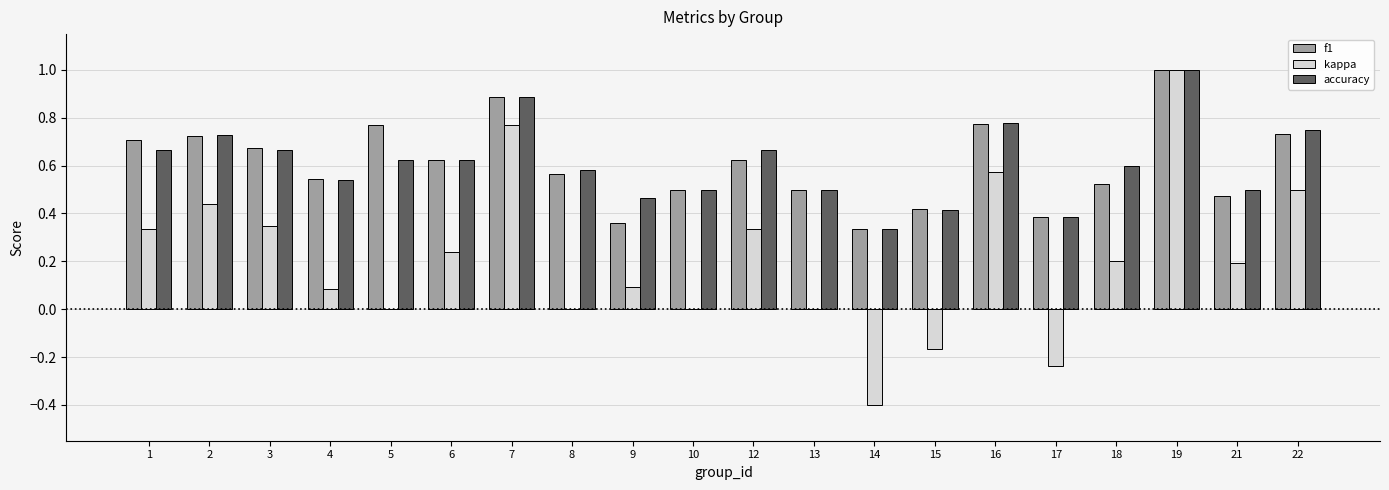

The value of f1 at 1 is 0.7. True or false?

True